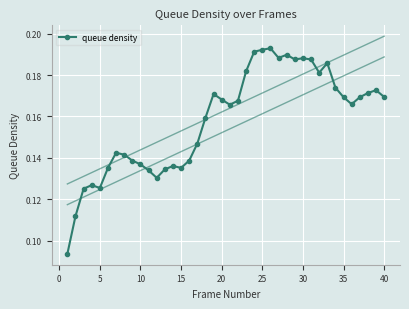

How many lines are shown in the chart?

1